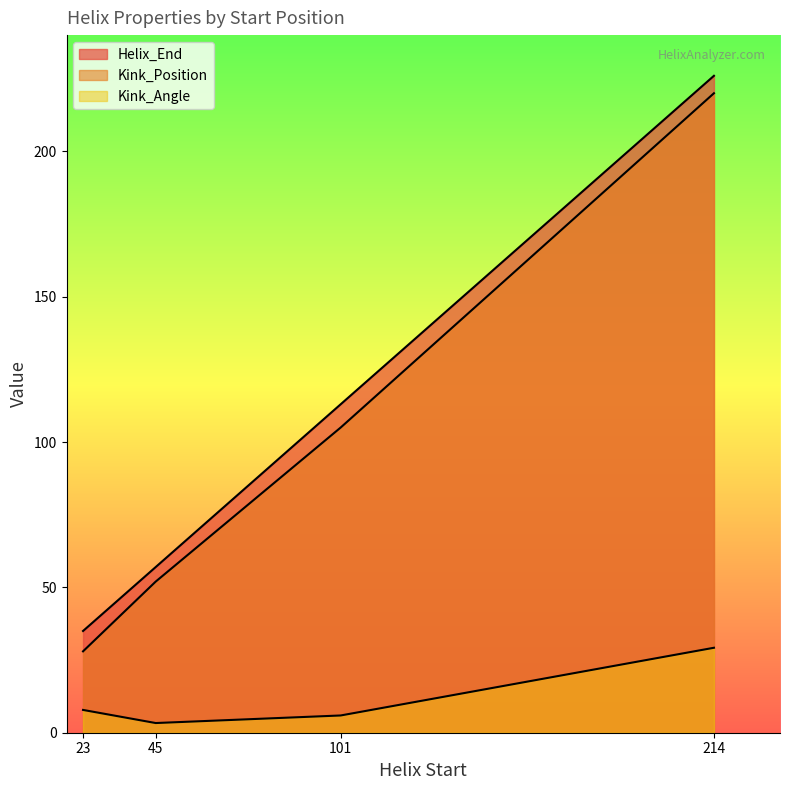

Which has a higher value, 214 or 45?

214